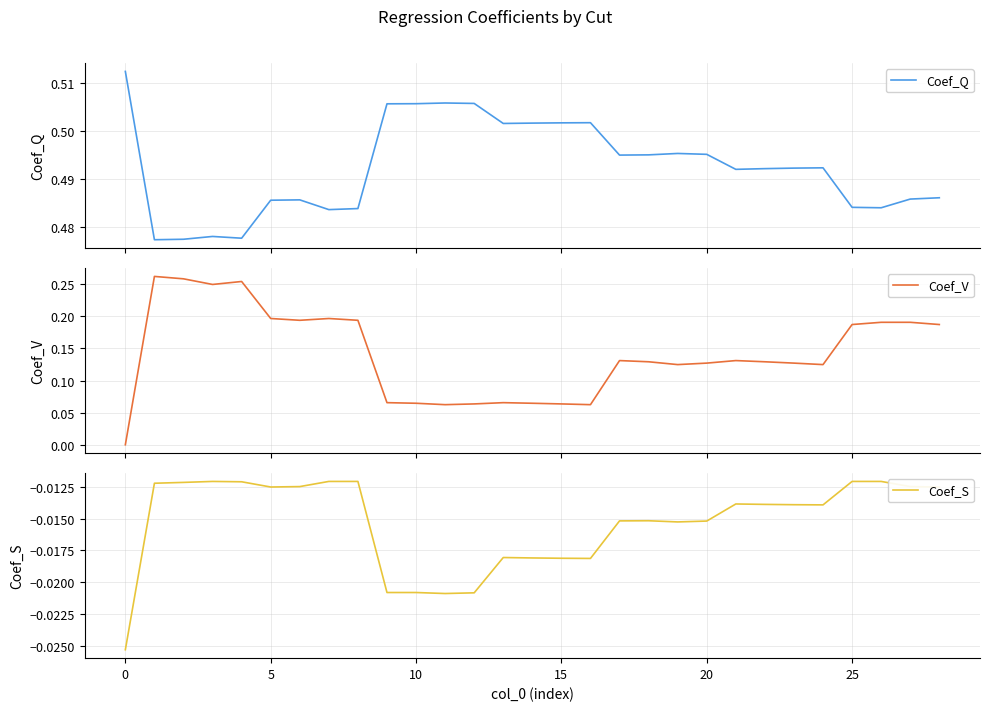

What is the lowest value of the Coef_Q series?

0.5